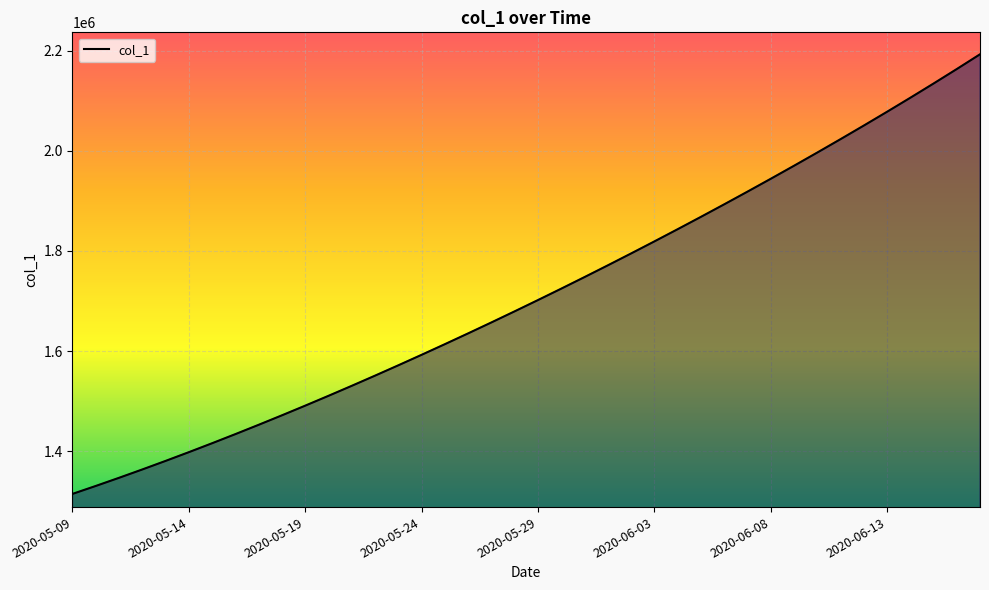

How many lines are shown in the chart?

1